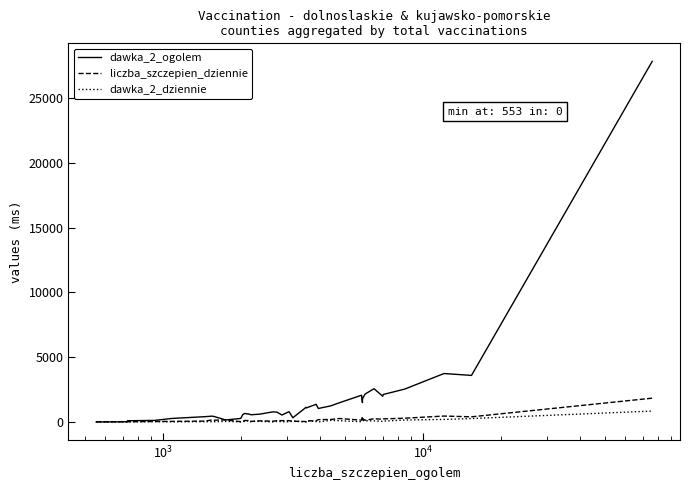

True or false: liczba_szczepien_dziennie and dawka_2_dziennie cross at least once.

False